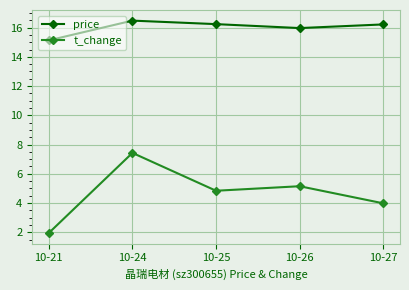

Does the chart display data point markers on the line(s)?

Yes